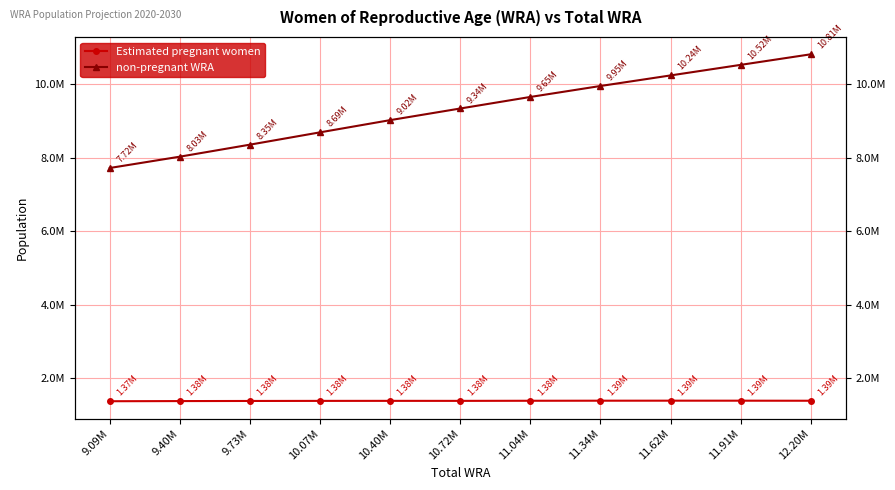

Is this an area chart (filled region under the line)?

No